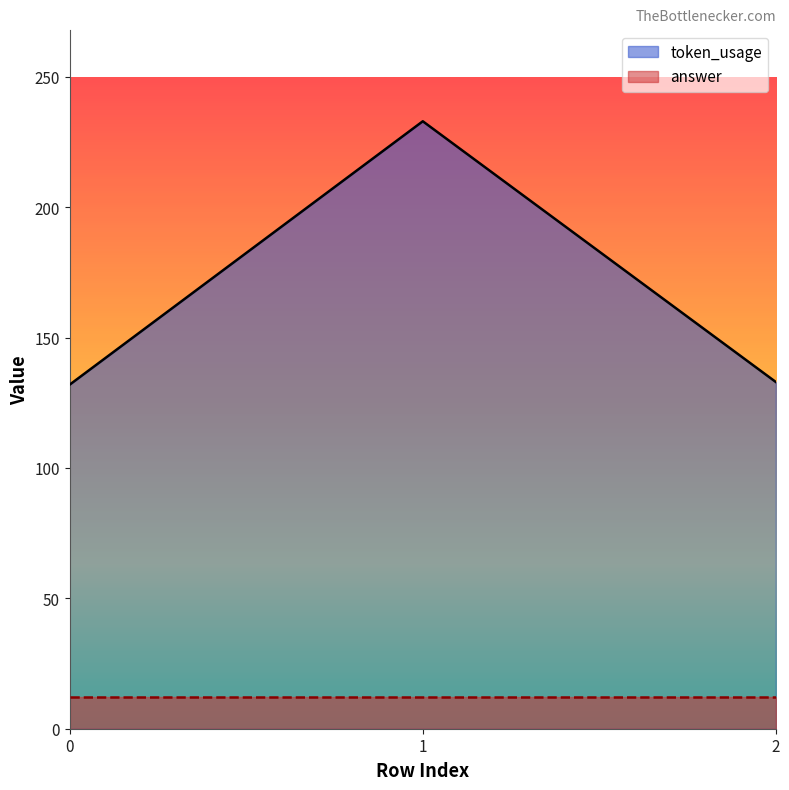

Reading left to right, list all the values displayed in this chart.

132	233	133